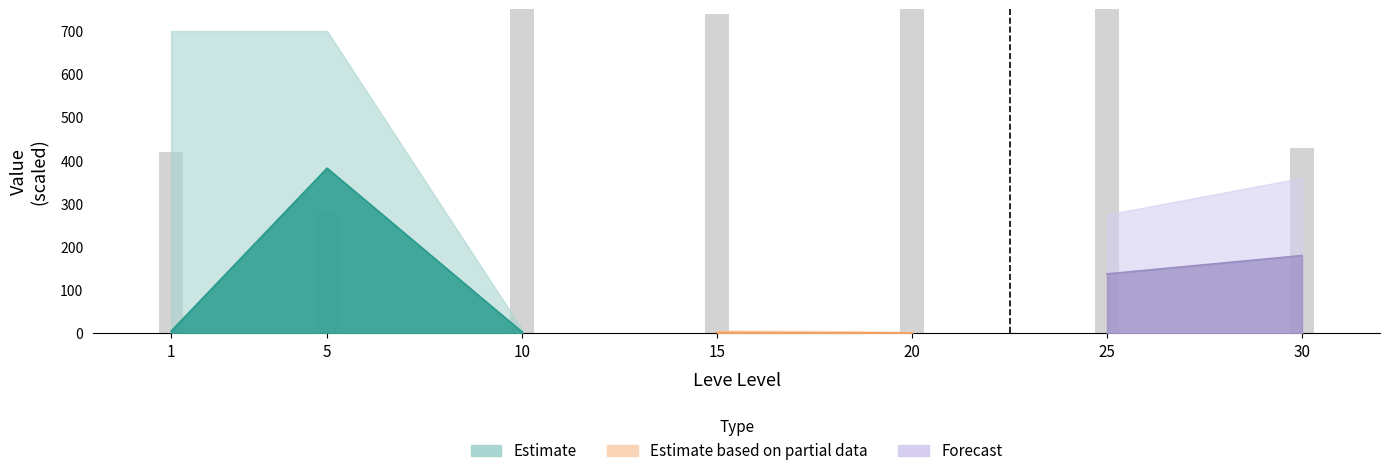

Where is the data nearest to the value 635?

15